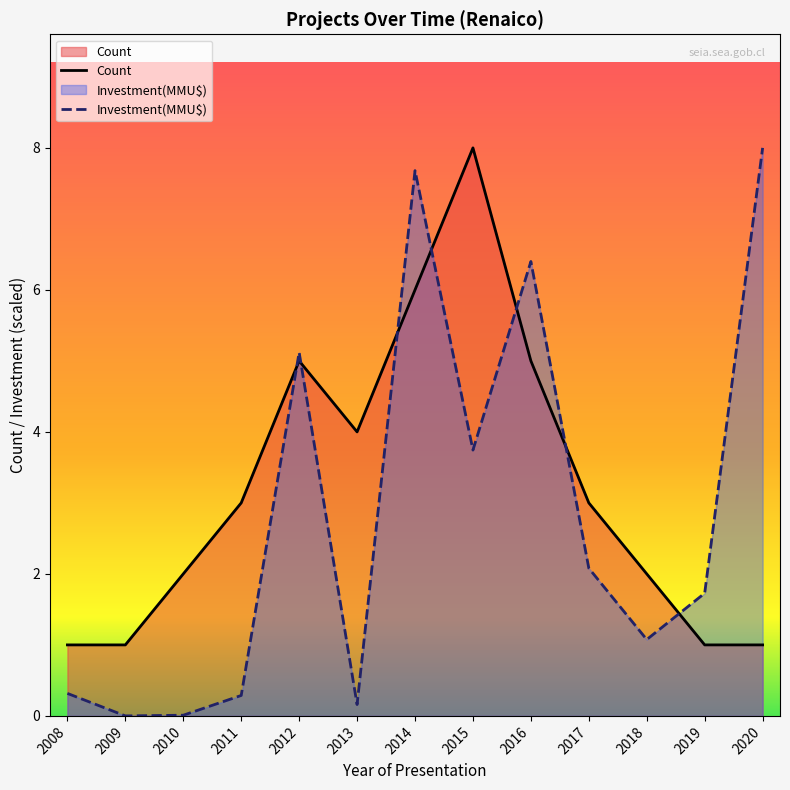

How many lines are shown in the chart?

2